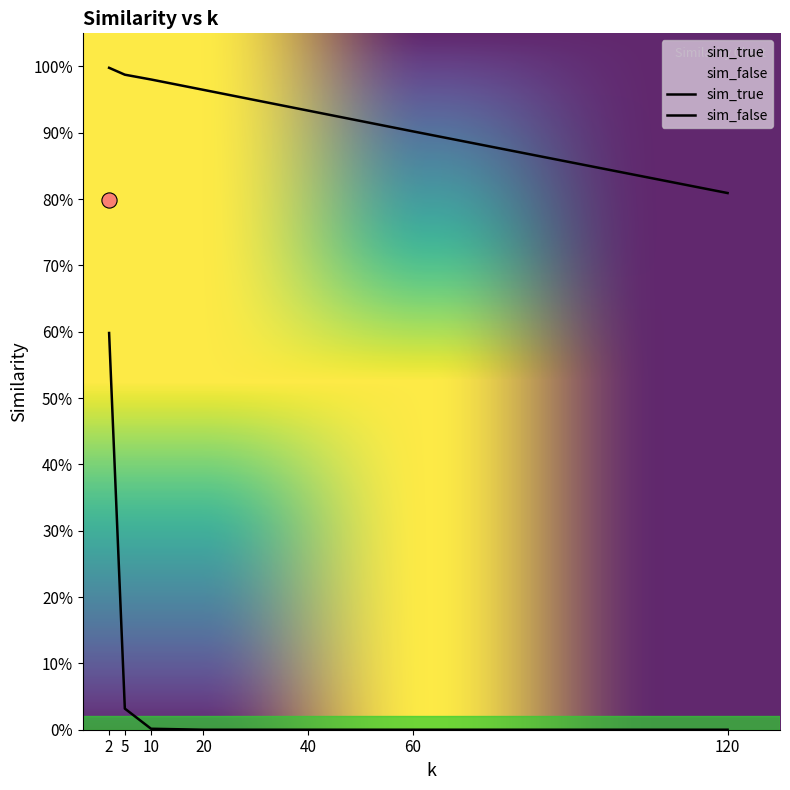

Which series contains the highest Y value?

sim_true